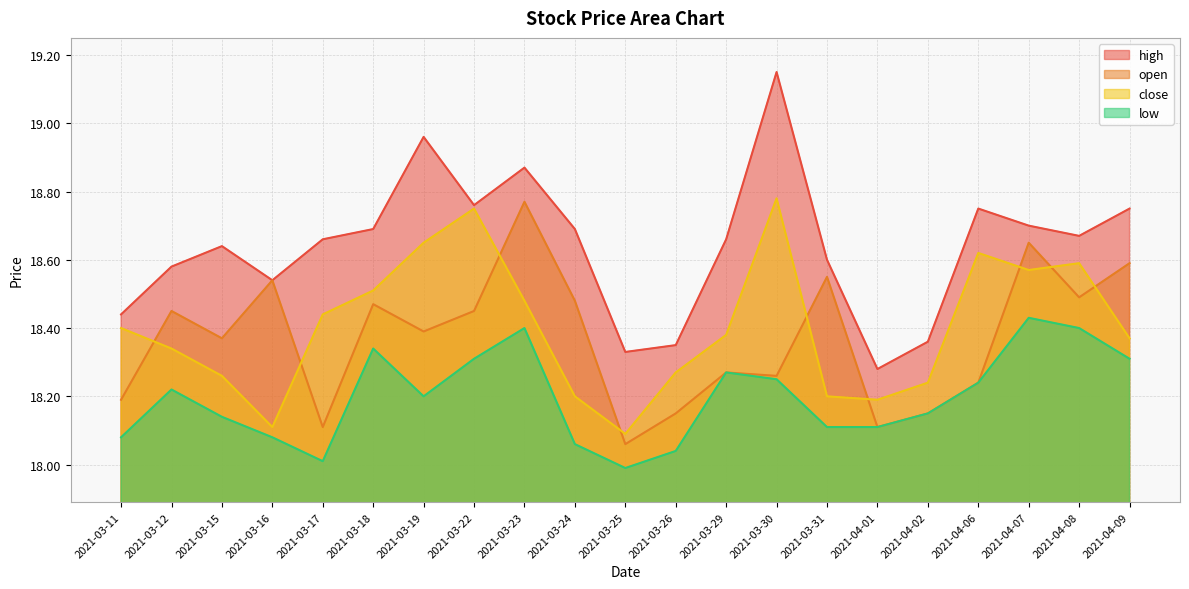

The open series shows 10.9 at 2021-03-25. True or false?

False